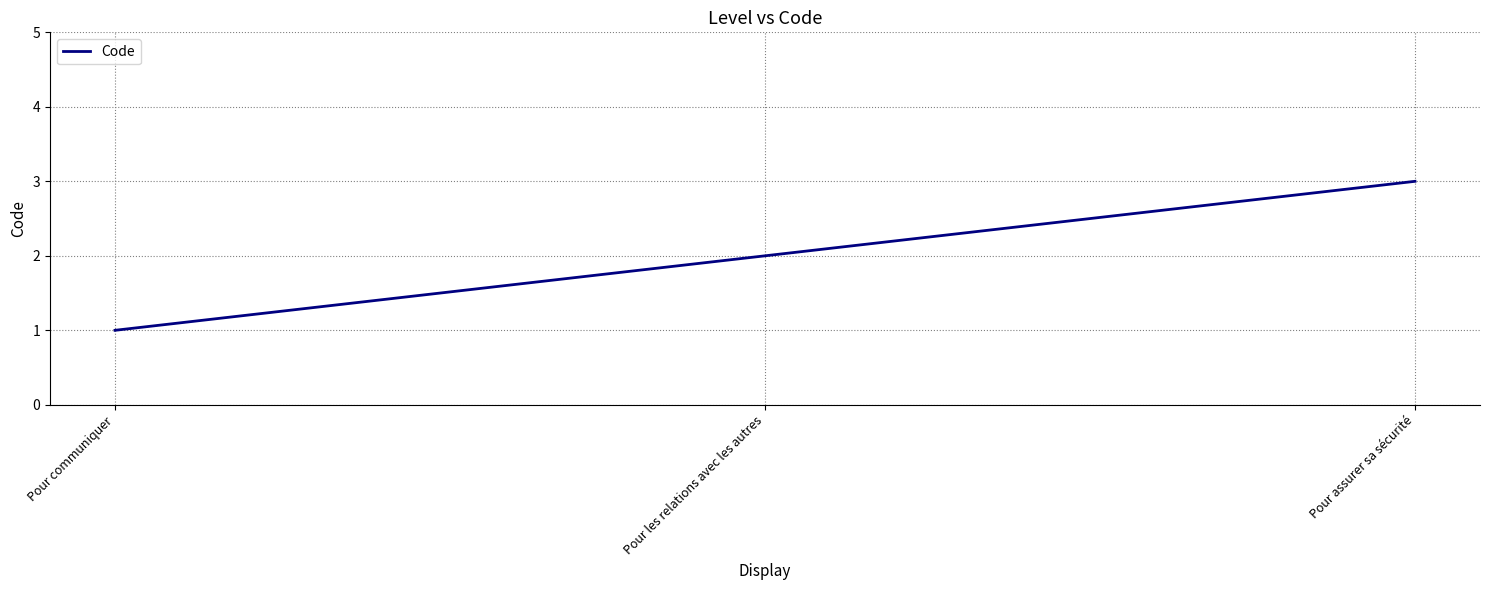

What is the change in value from Pour communiquer to Pour les relations avec les autres?

+1